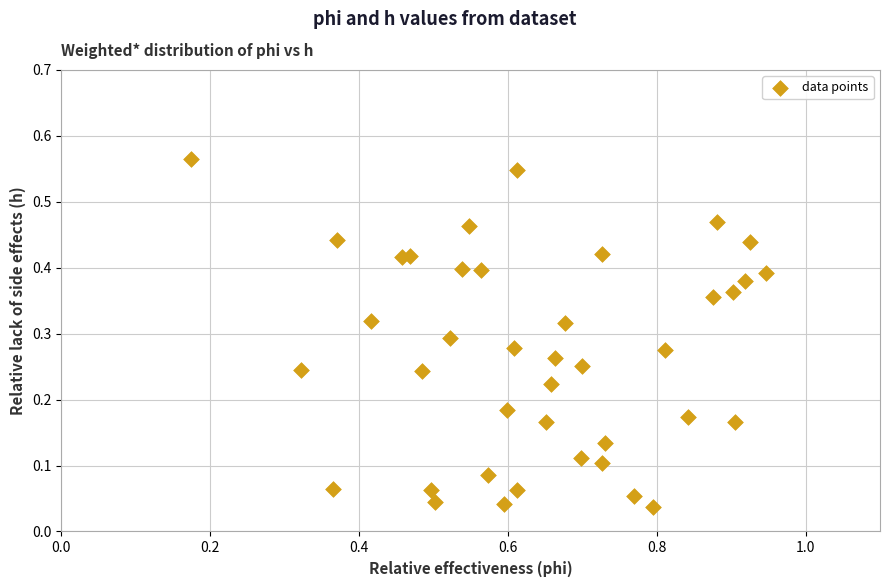

What is the range of X values (max minus min)?

0.8